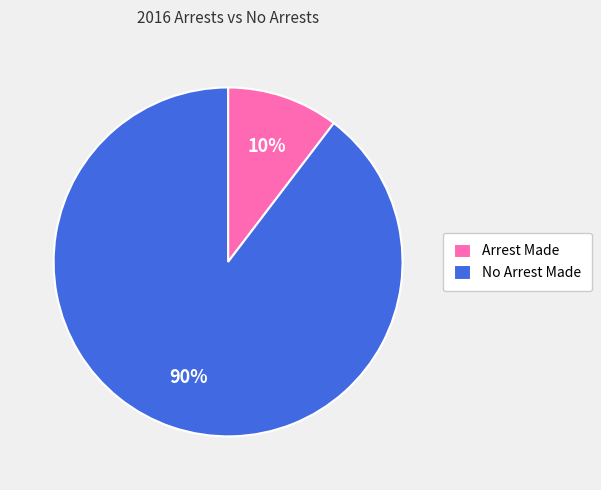

To the nearest percent, what percentage of the pie is No Arrest Made?

90%